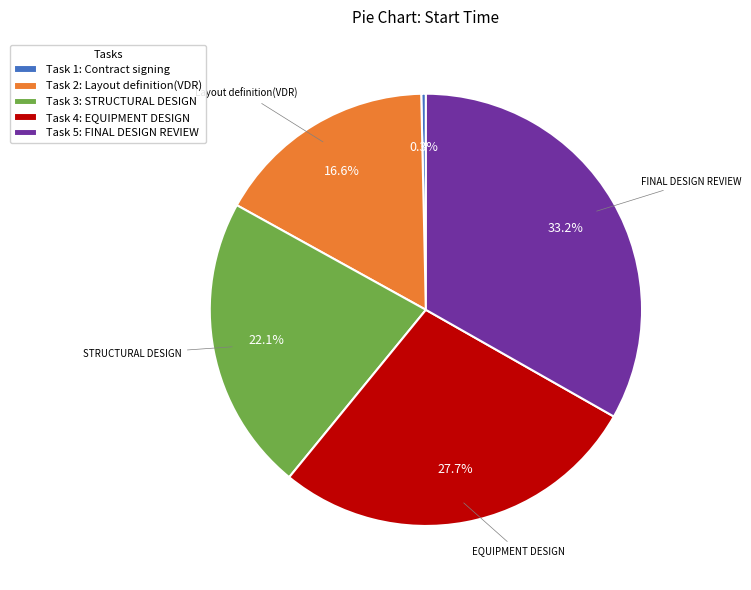

Which category has the biggest portion of the pie?

Task 5: FINAL DESIGN REVIEW